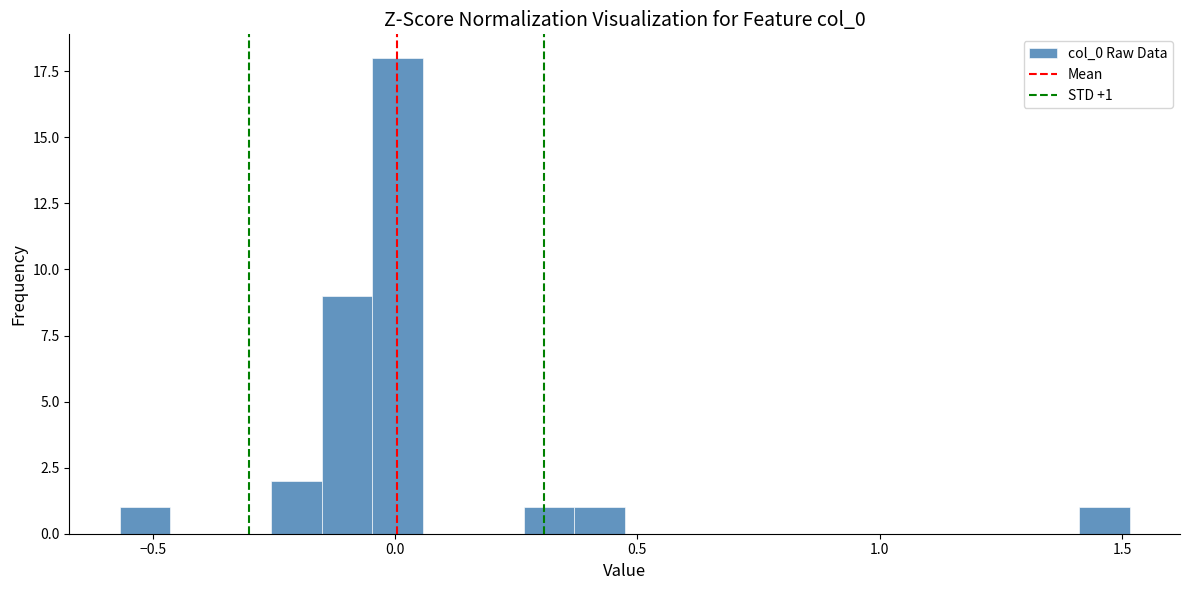

Around what value on the x-axis is the tallest bar? Give the approximate position of its centre, as read against the axis.

0.00